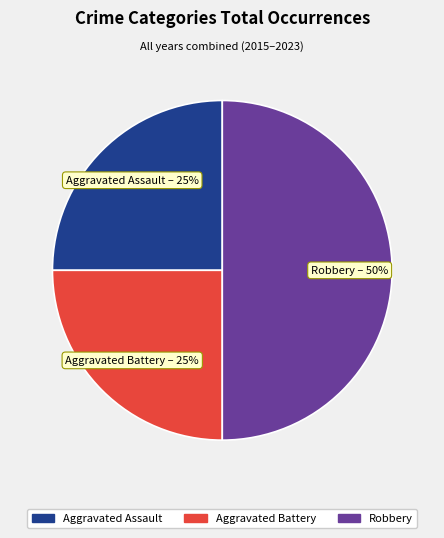

Do Robbery and Aggravated Assault together represent more than half of the pie?

Yes